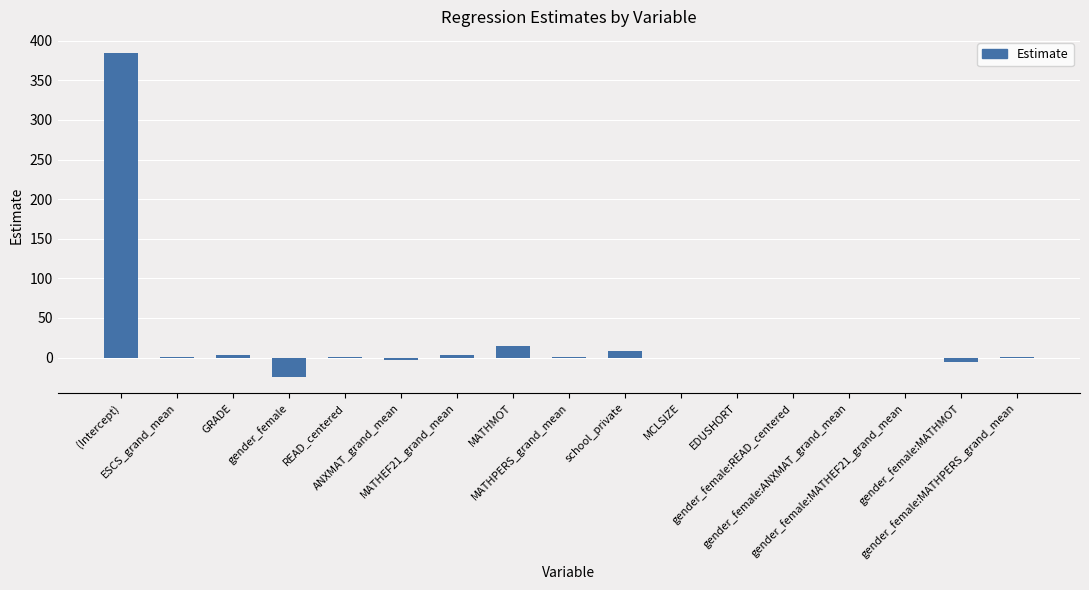

What is the sum of all values?

383.5